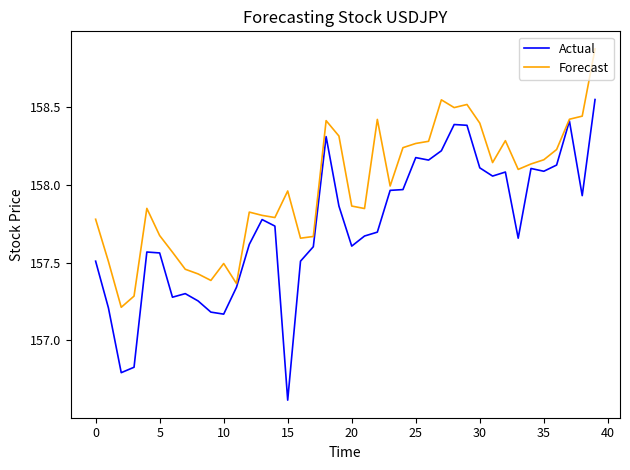

Which series has the largest total across all categories?

Forecast